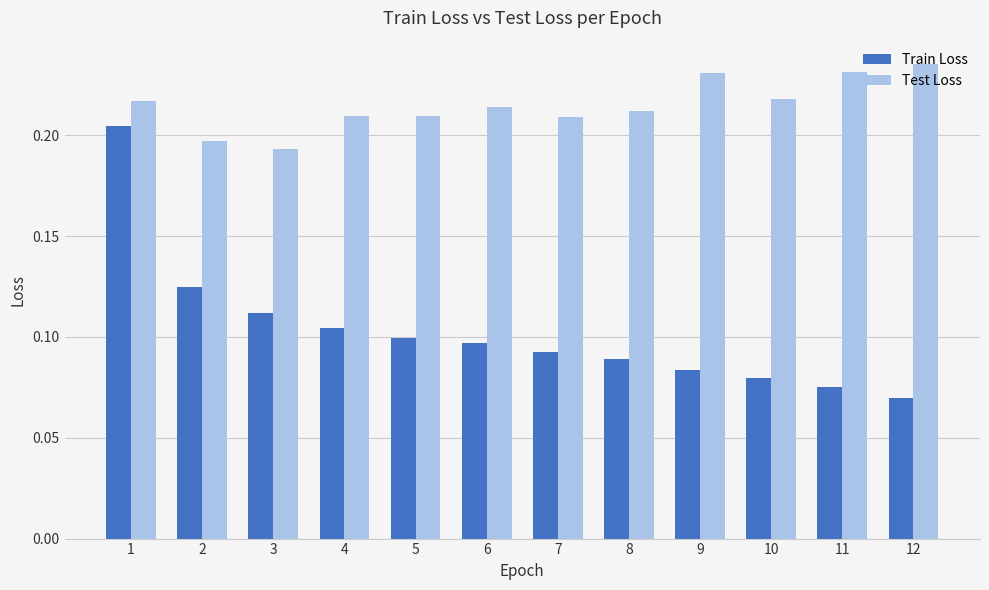

List the series in order of their peak value, lowest first.

Train Loss, Test Loss